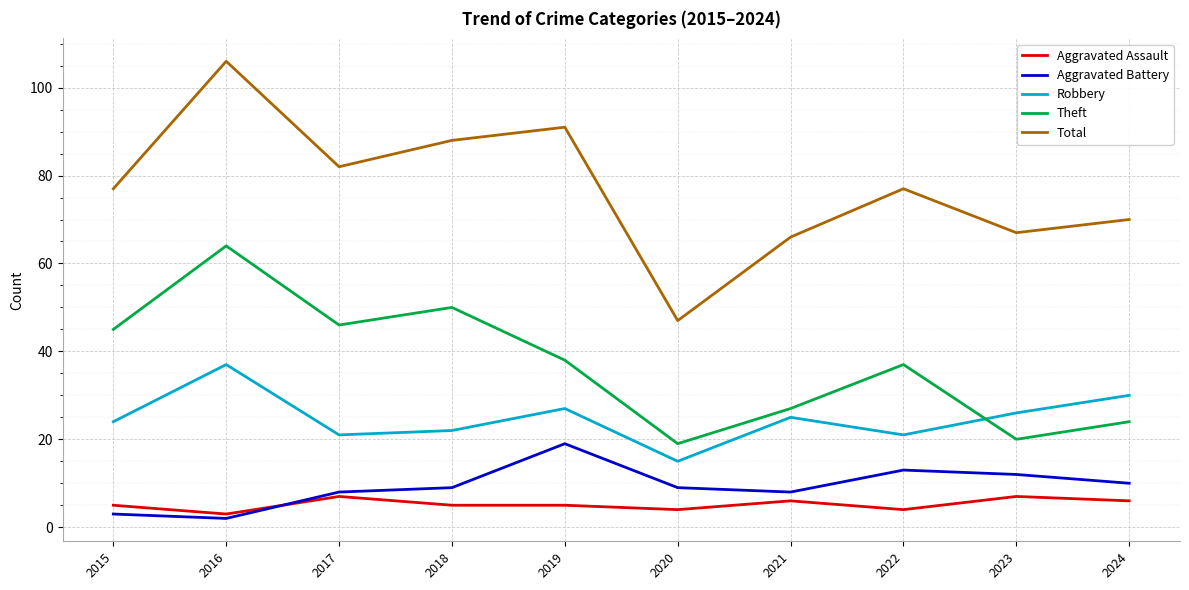

What is the approximate value of Aggravated Assault at 2021?

6